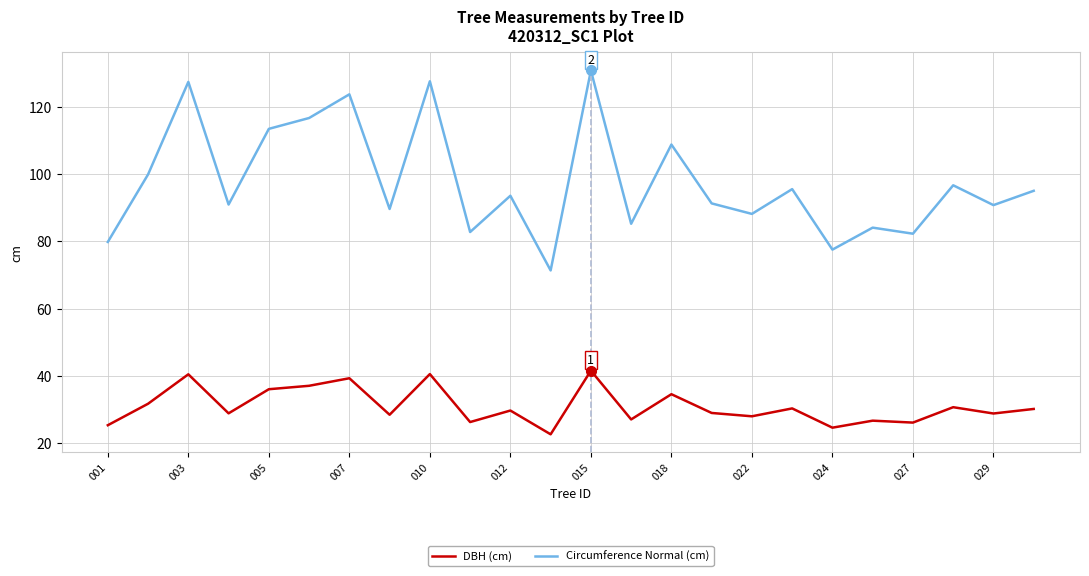

True or false: DBH (cm) and Circumference Normal (cm) intersect in this chart.

False